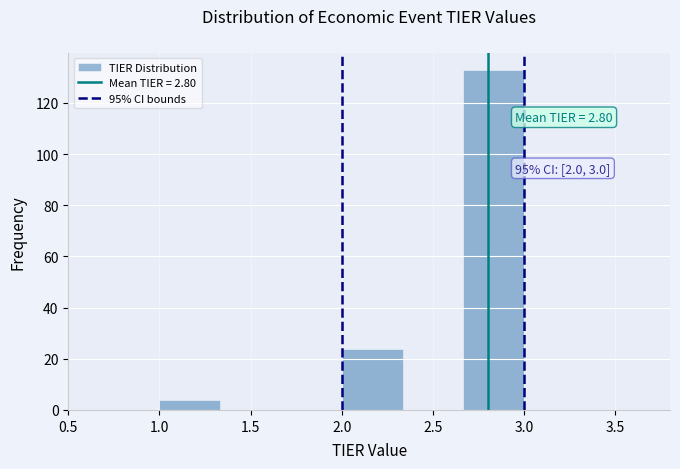

Which range on the x-axis has the tallest bar?

2.65 to 3.00